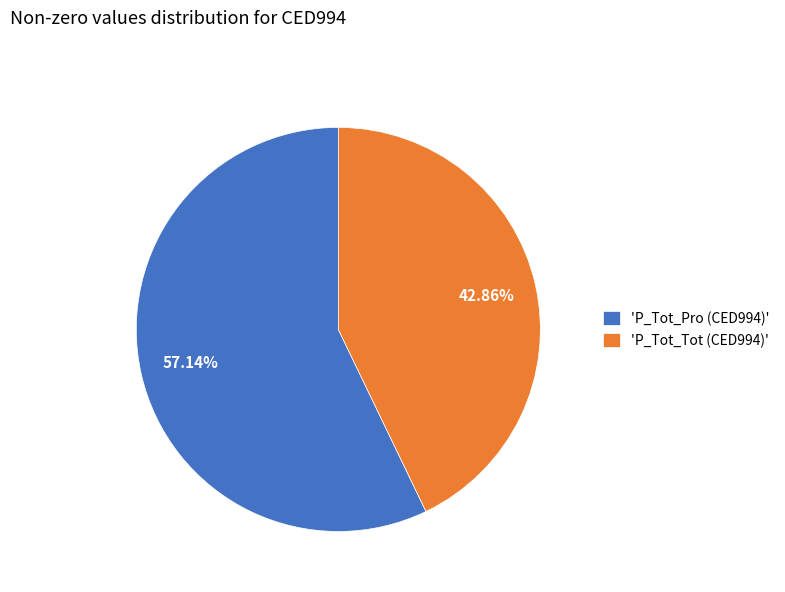

Approximately how many times larger is the value at 'P_Tot_Pro (CED994)' compared to 'P_Tot_Tot (CED994)'?

1.3